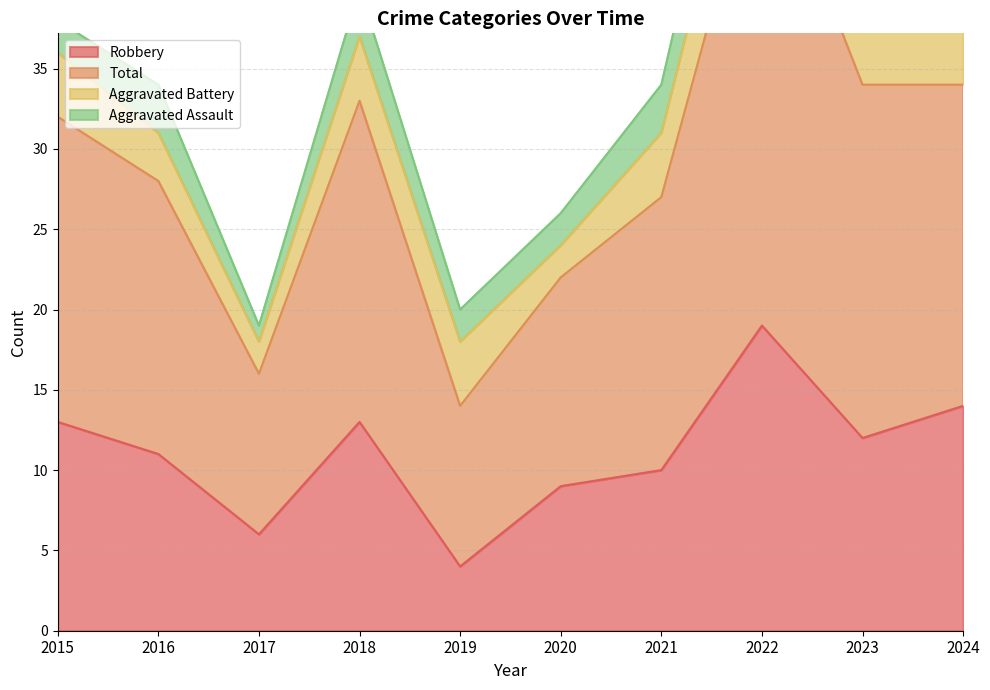

The Robbery series shows 10 at 2021. True or false?

True